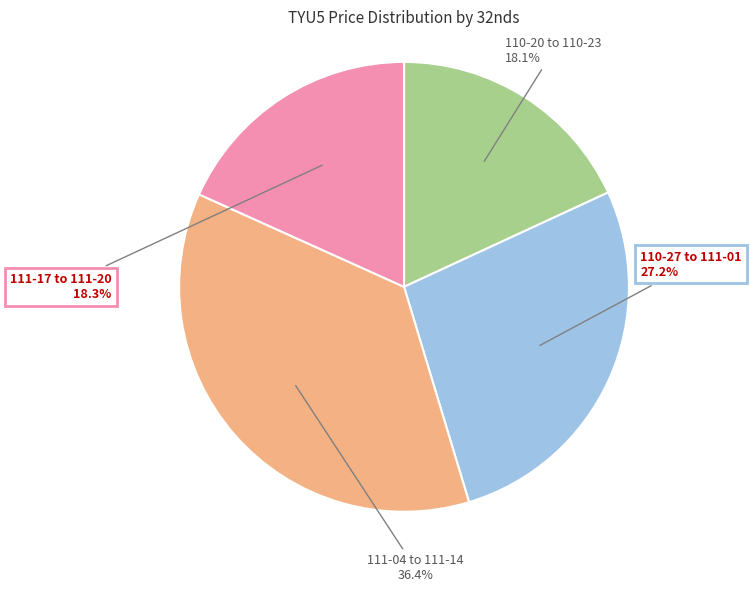

What is the total percentage of 111-04 to 111-14 and 110-27 to 111-01?

63.6%